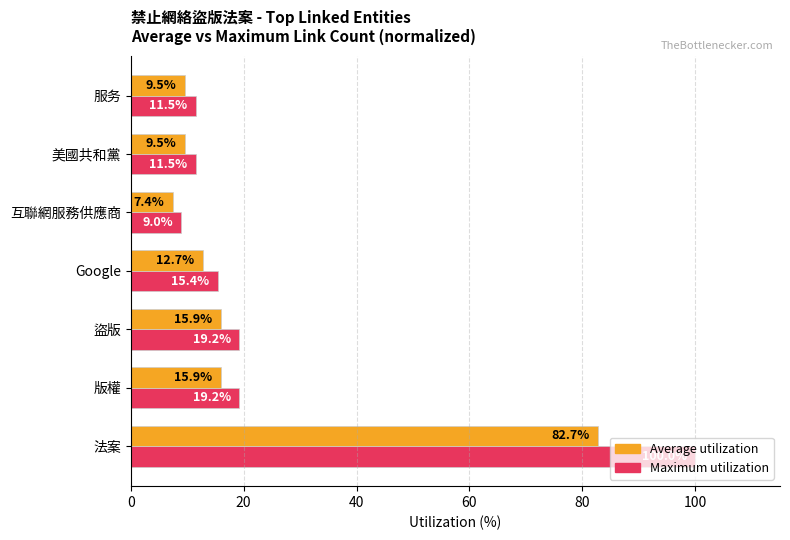

Which series has the widest spread of values?

Maximum utilization